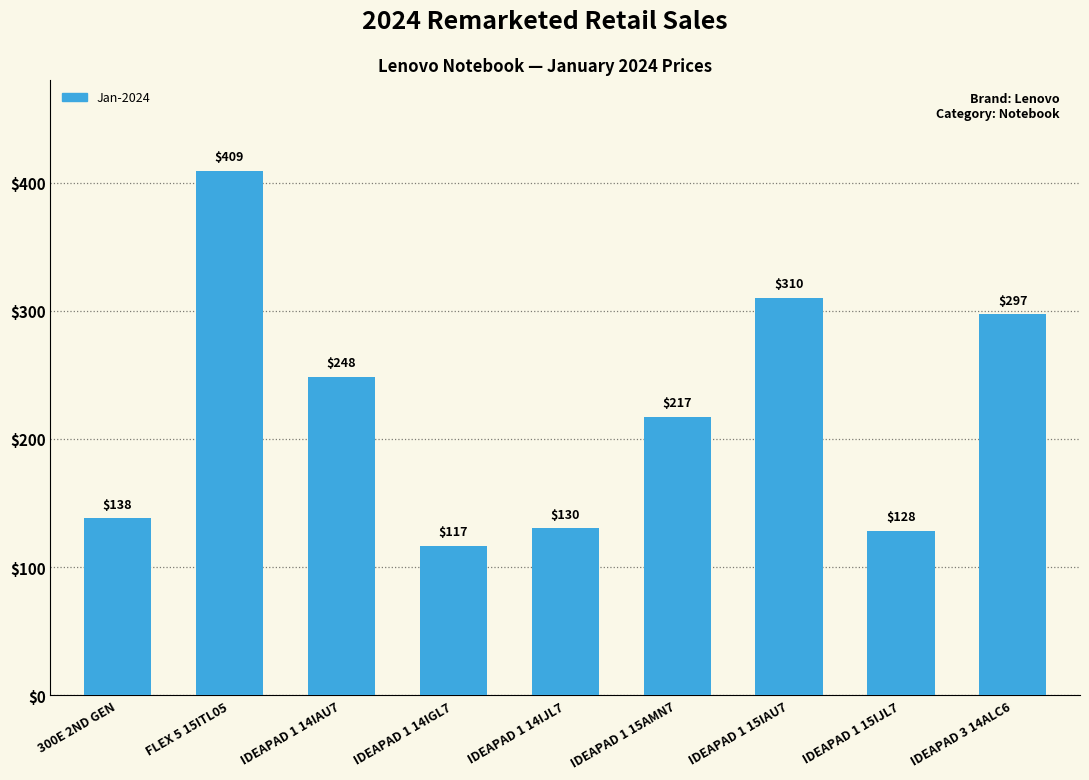

True or false: the data shows 140.0 at IDEAPAD 1 15AMN7.

False